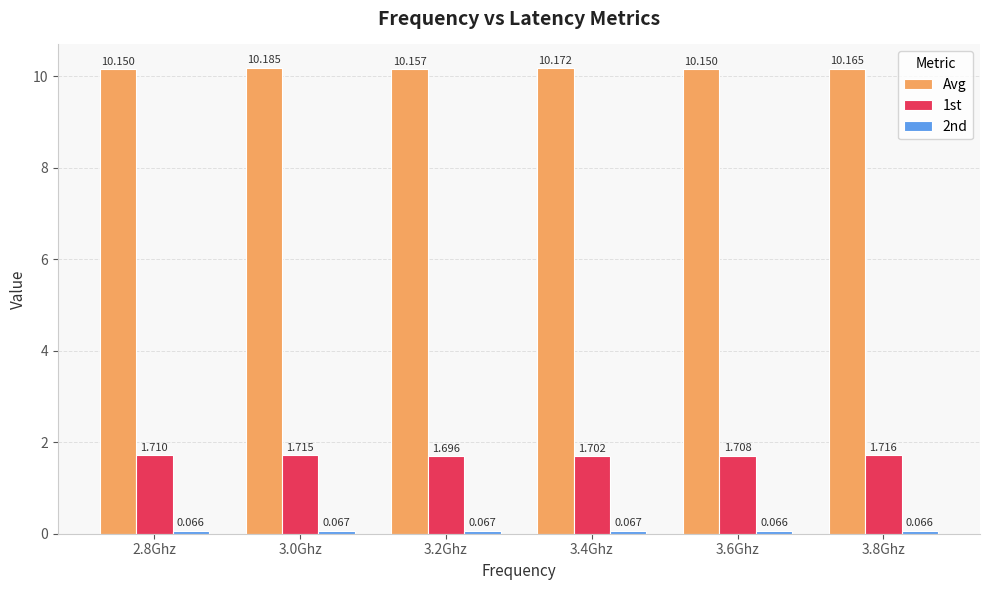

Which series has the widest spread of values?

Avg